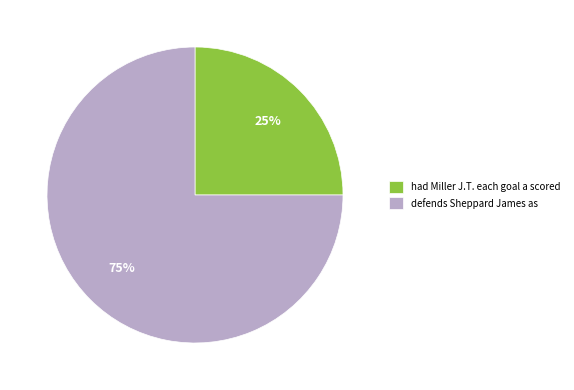

Count the number of slices in the pie.

2